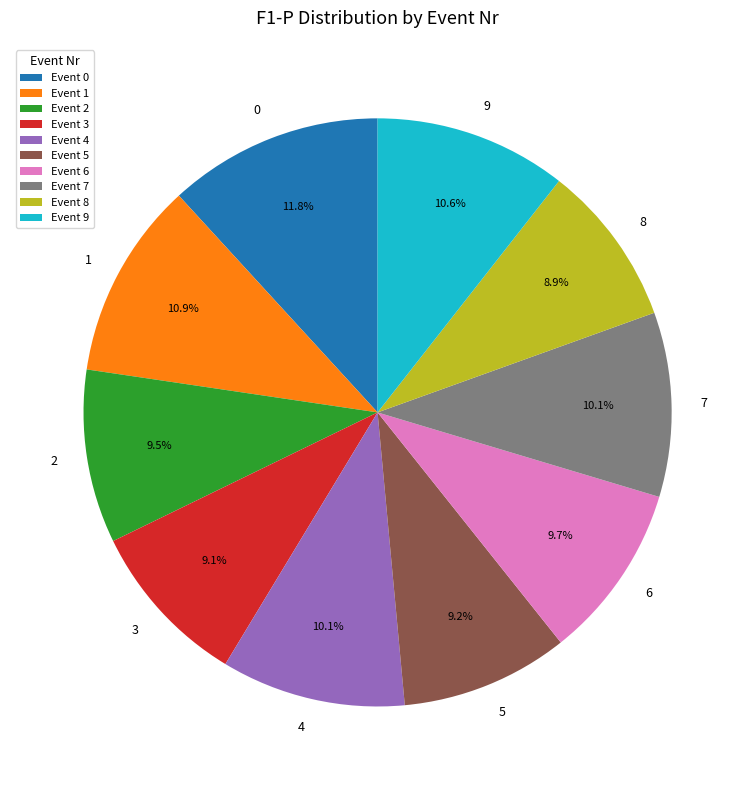

Is there a majority slice in this chart?

No